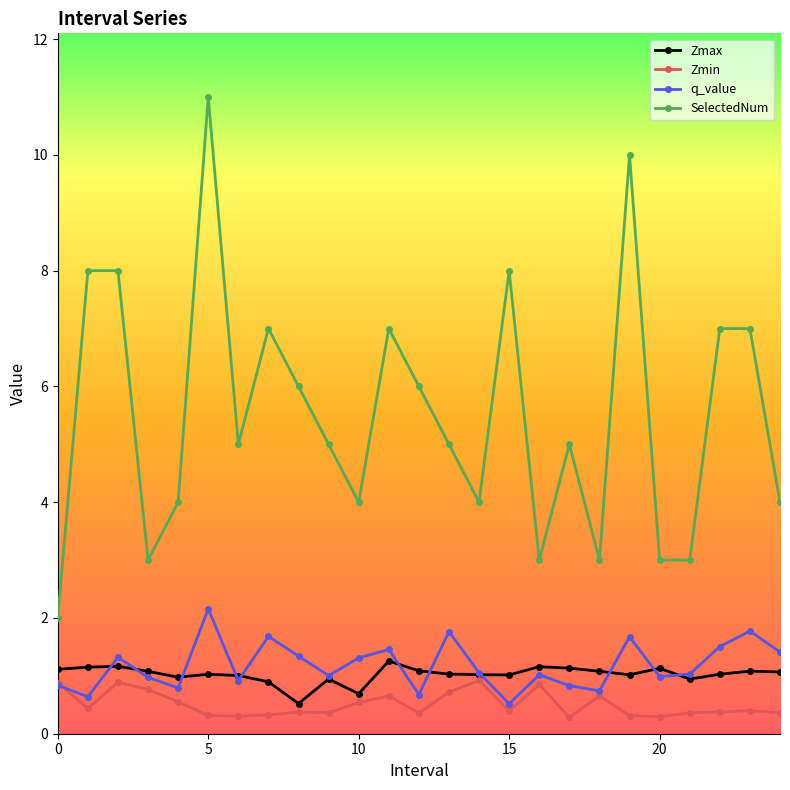

Which series has the largest total across all categories?

SelectedNum